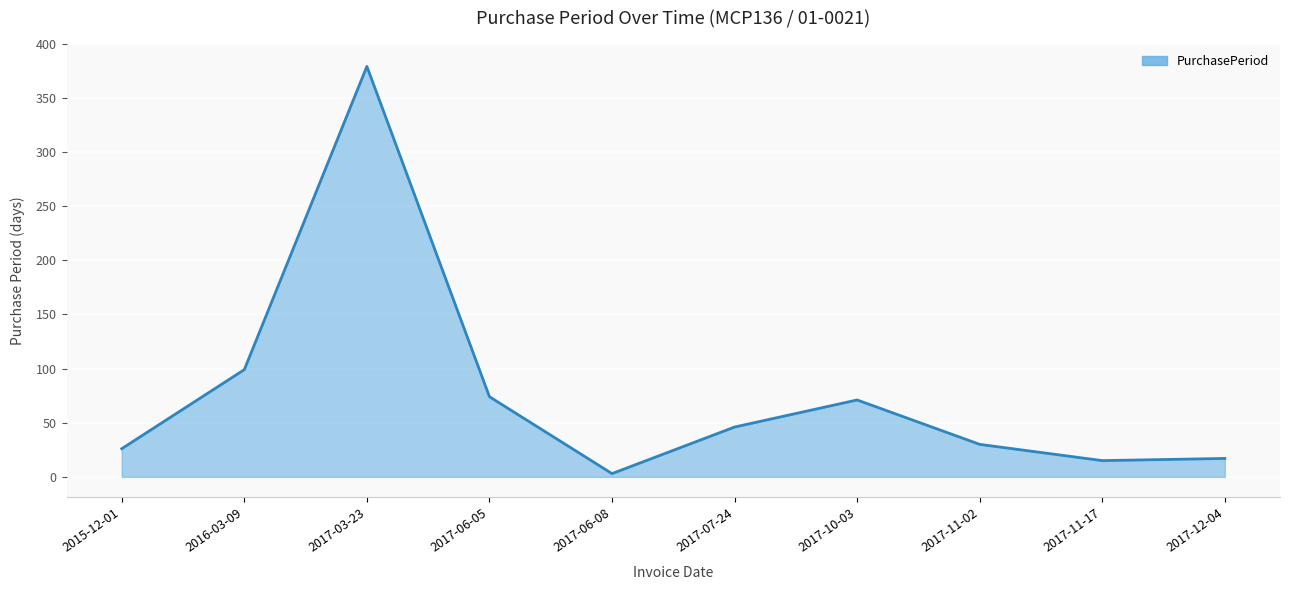

What is the sum of all values?

760